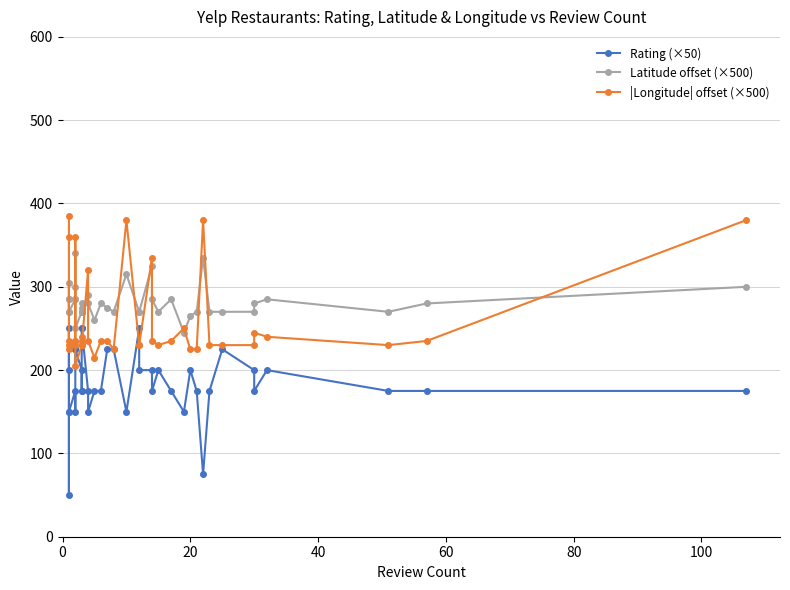

How many intersections are there between |Longitude| offset (×500) and Latitude offset (×500)?

14